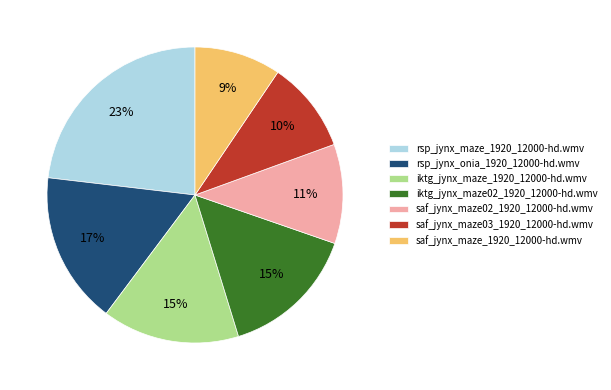

Which category has the smallest portion of the pie?

saf_jynx_maze_1920_12000-hd.wmv